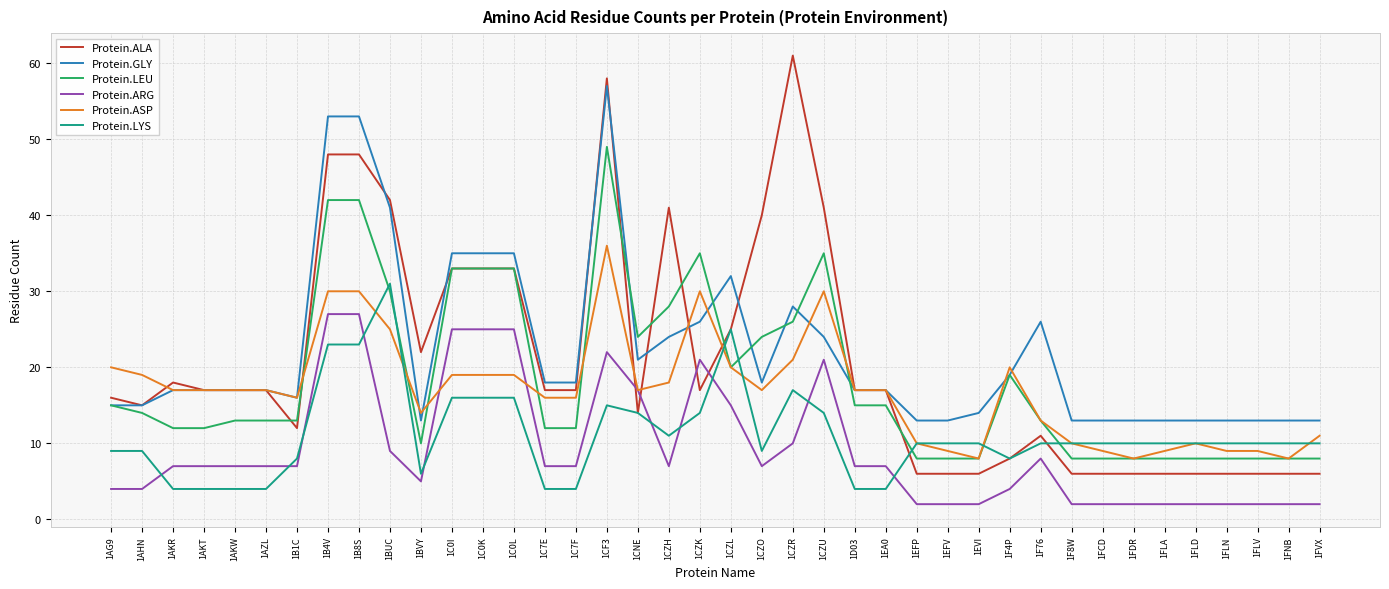

Is this an area chart (filled region under the line)?

No